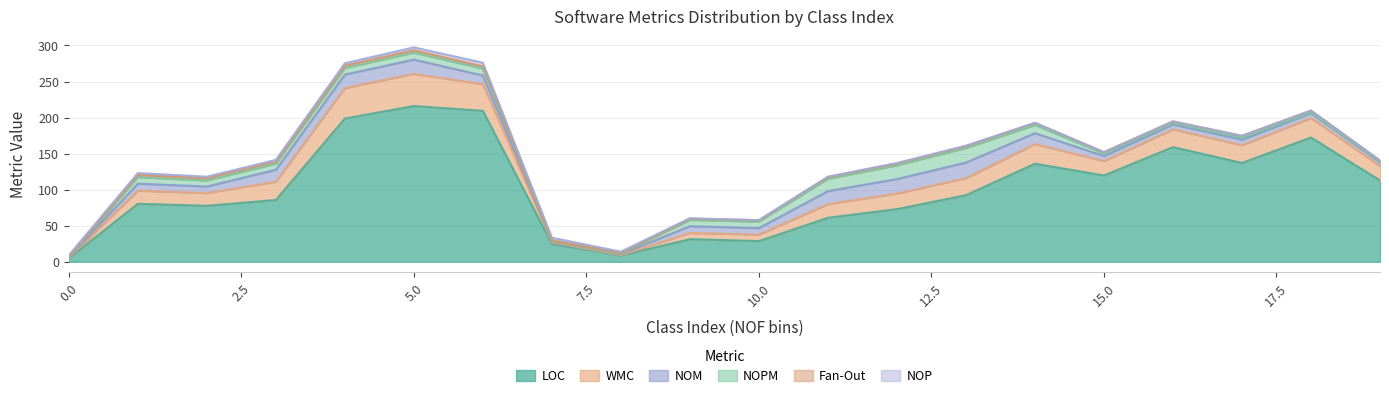

What is the highest value of the NOP series?

6